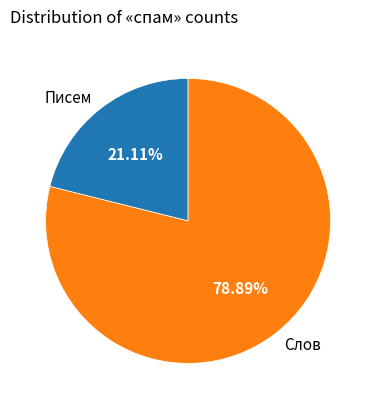

To the nearest percent, what is the difference between the Слов and Писем slice percentages?

58%